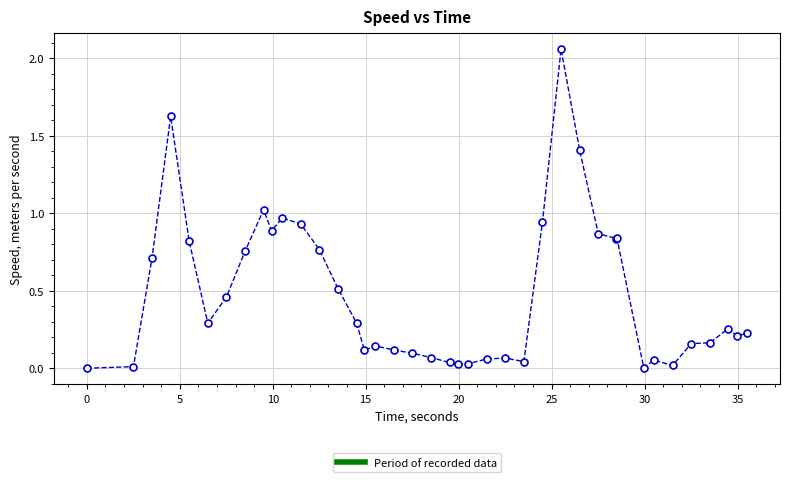

What is the sum of all values?

18.9